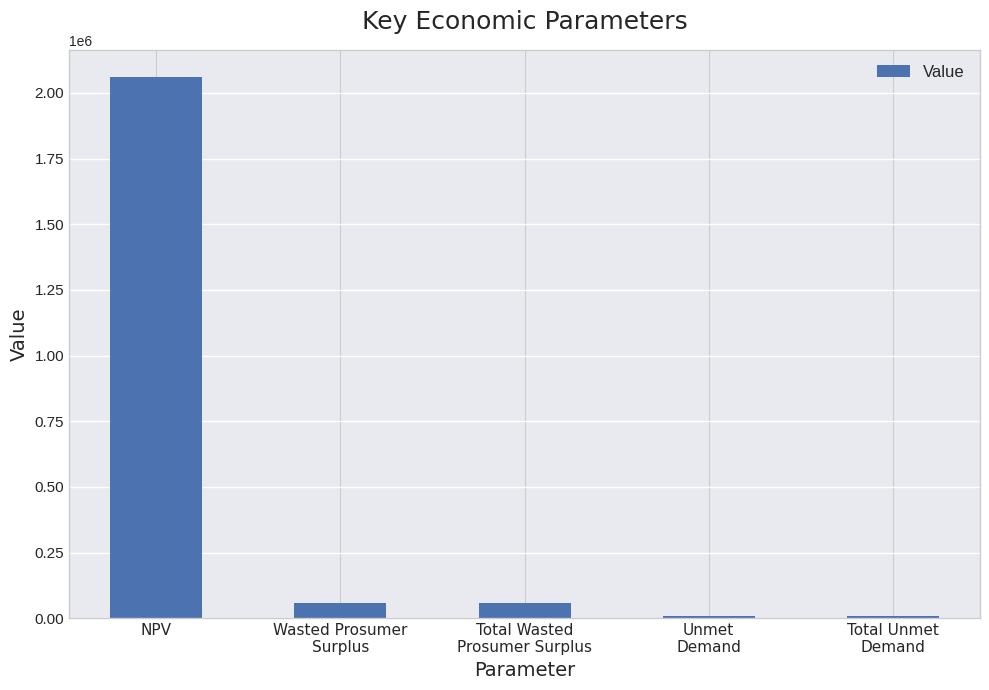

What is the average value?

437711.9